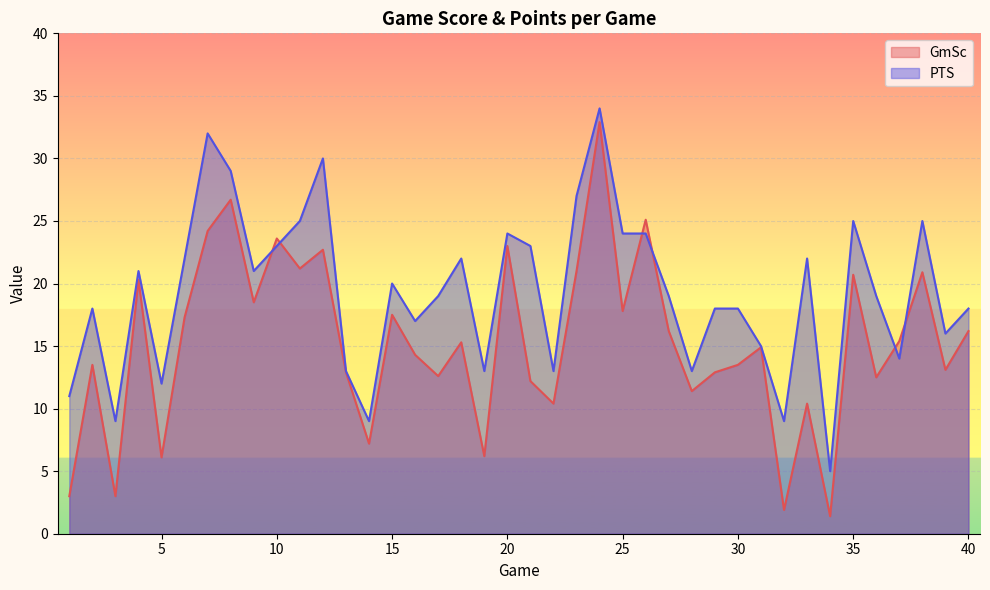

Which category has the highest value in the GmSc series?

24